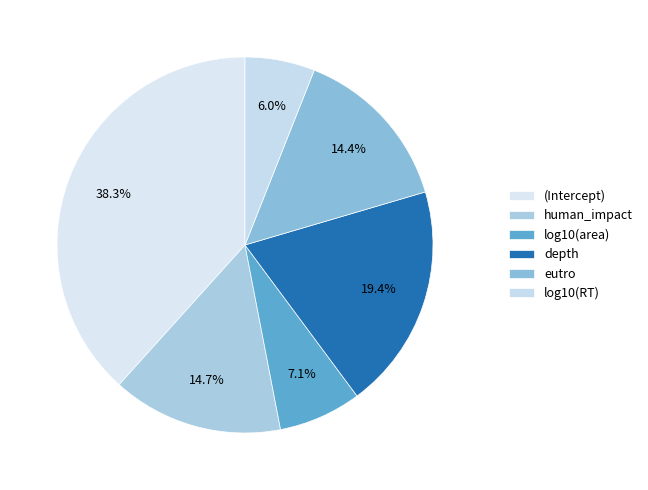

Which category has the biggest portion of the pie?

(Intercept)